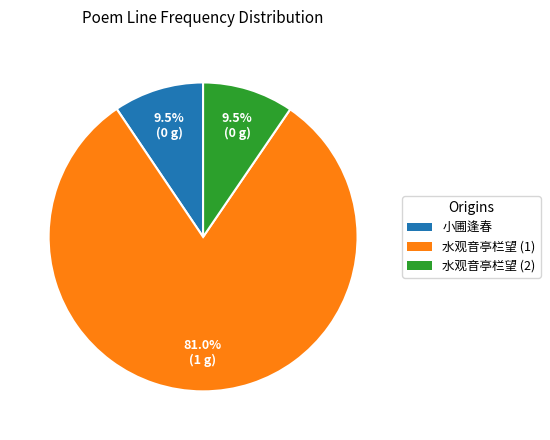

What is the ratio of the value at 水观音亭栏望 (1) to the value at 水观音亭栏望 (2)?

8.5